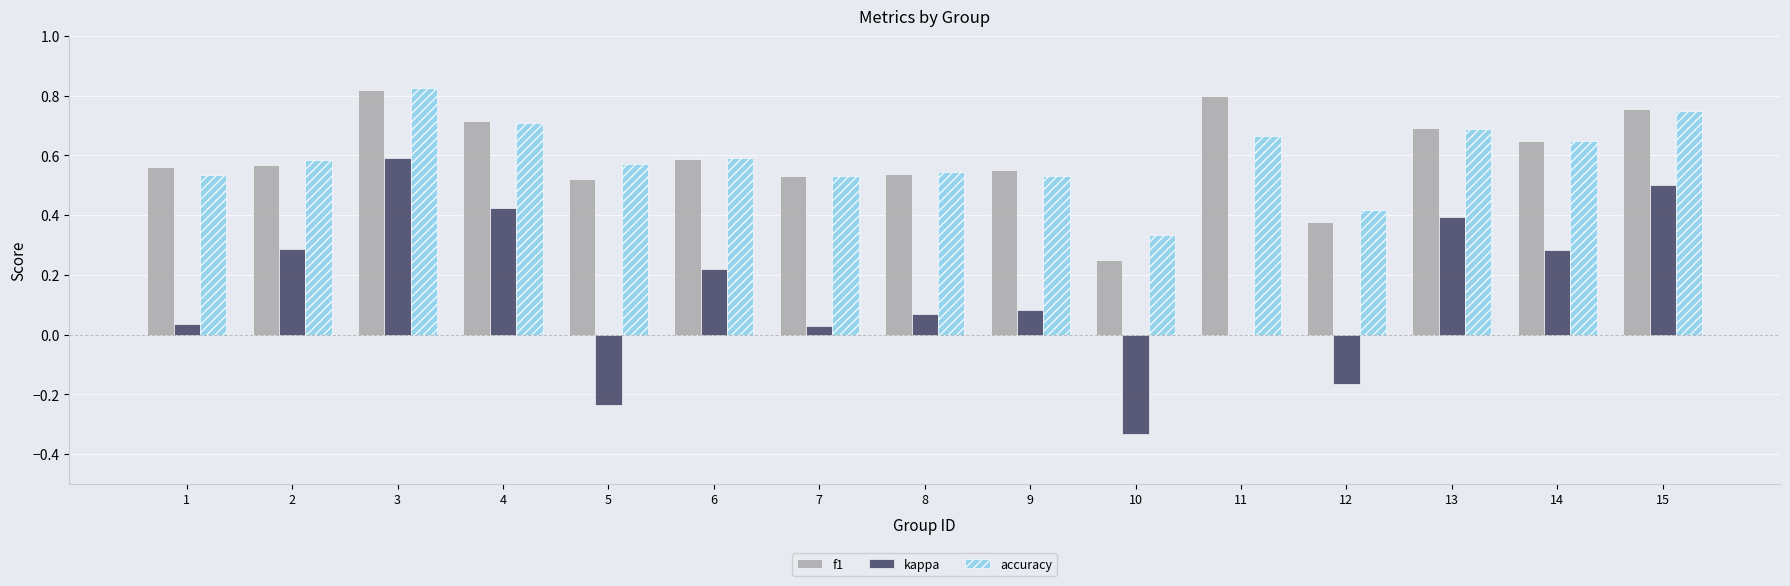

True or false: accuracy has a value of 0.4 at 5.

False